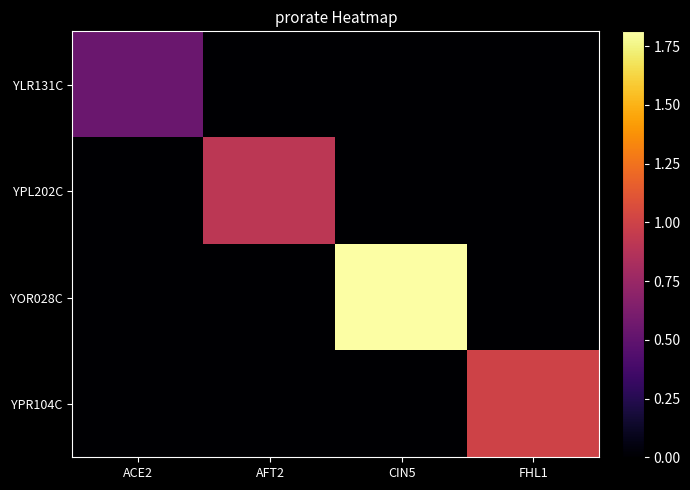

Reading left to right, what are all the values shown in this chart?

YLR131C: ACE2=0.5	AFT2=0.0	CIN5=0.0	FHL1=0.0
YPL202C: ACE2=0.0	AFT2=0.9	CIN5=0.0	FHL1=0.0
YOR028C: ACE2=0.0	AFT2=0.0	CIN5=1.8	FHL1=0.0
YPR104C: ACE2=0.0	AFT2=0.0	CIN5=0.0	FHL1=1.0